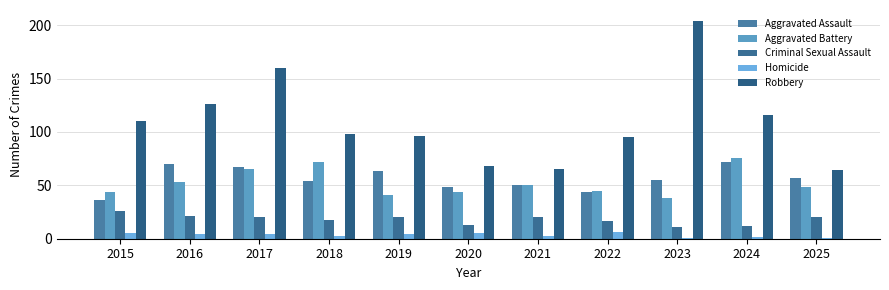

Rank the series by their maximum value, from lowest to highest.

Homicide, Criminal Sexual Assault, Aggravated Assault, Aggravated Battery, Robbery